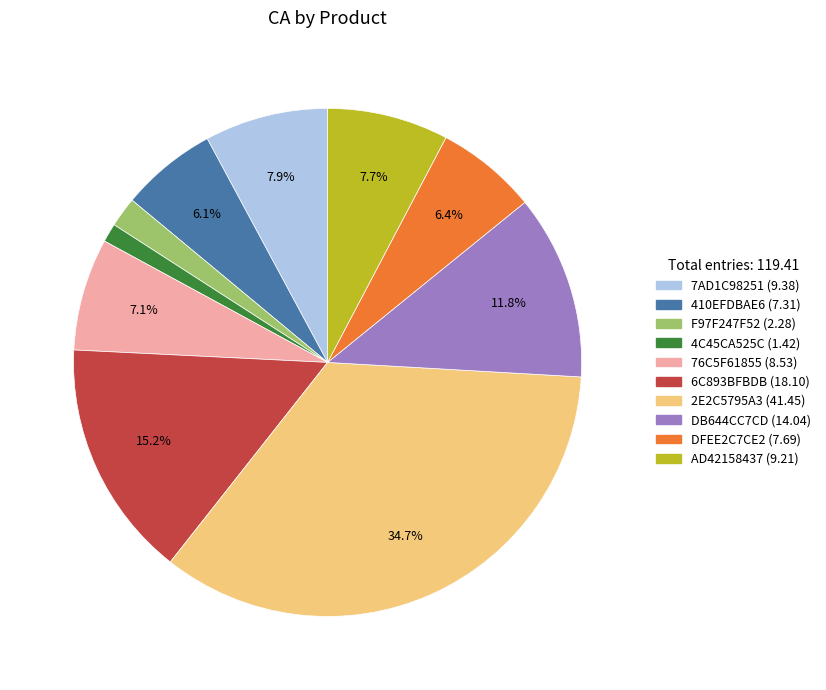

The 6C893BFBDB slice represents 15% of the pie. True or false?

True